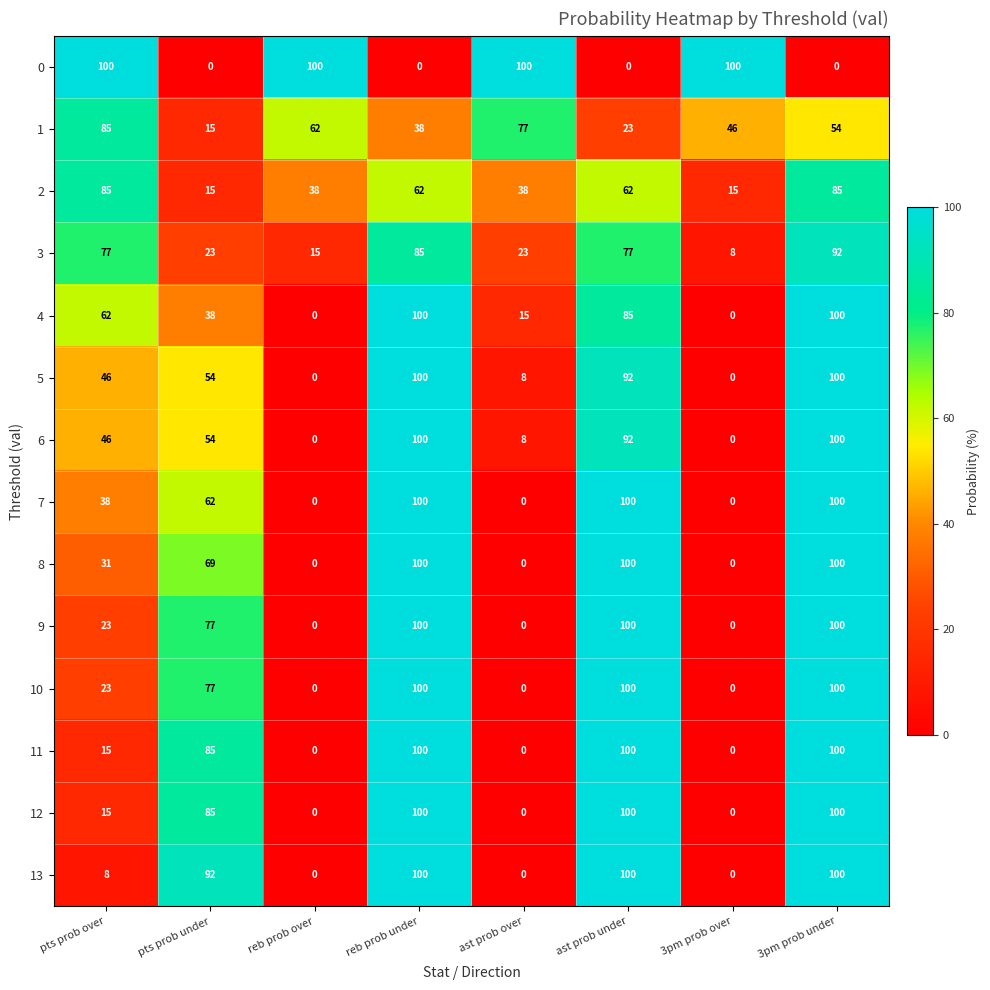

The 1 series shows 23 at ast prob under. True or false?

True